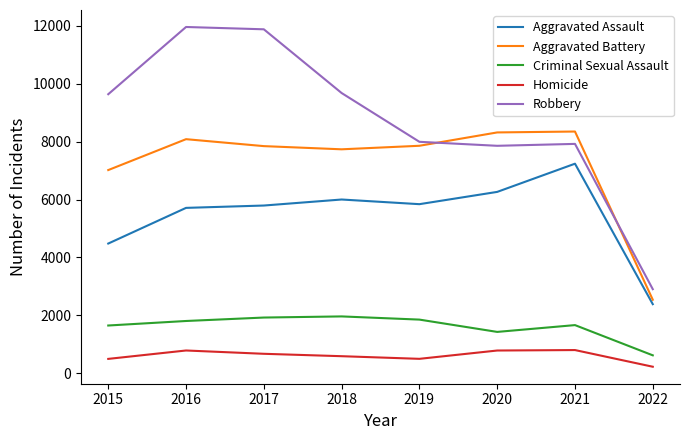

What is the minimum value for Homicide?

225